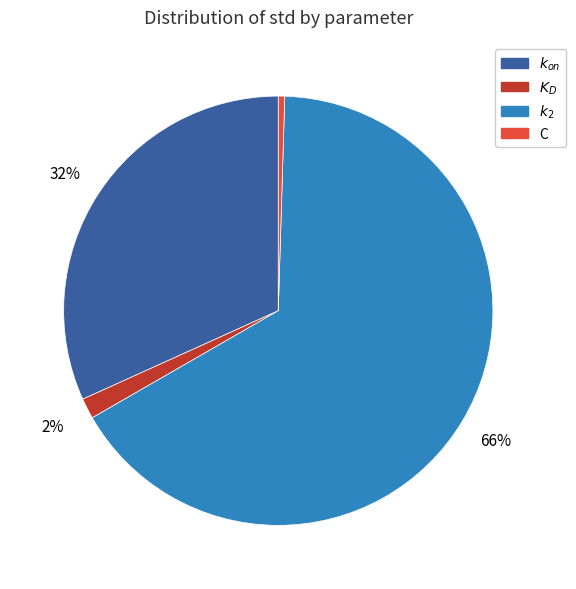

How many segments does this pie chart have?

4